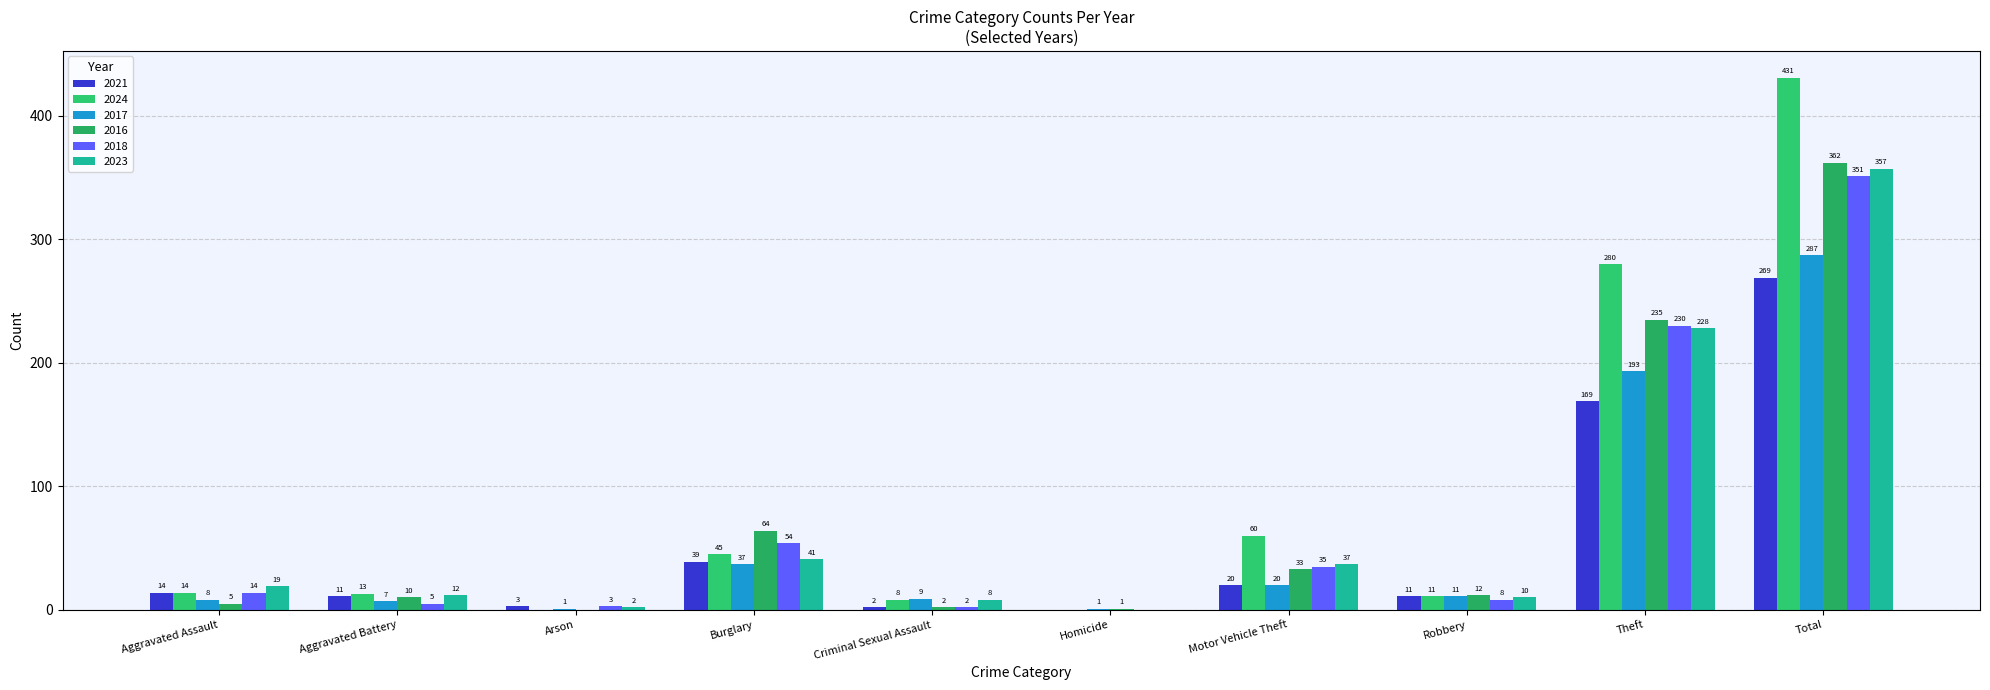

At how many categories does at least one series exceed 423?

1